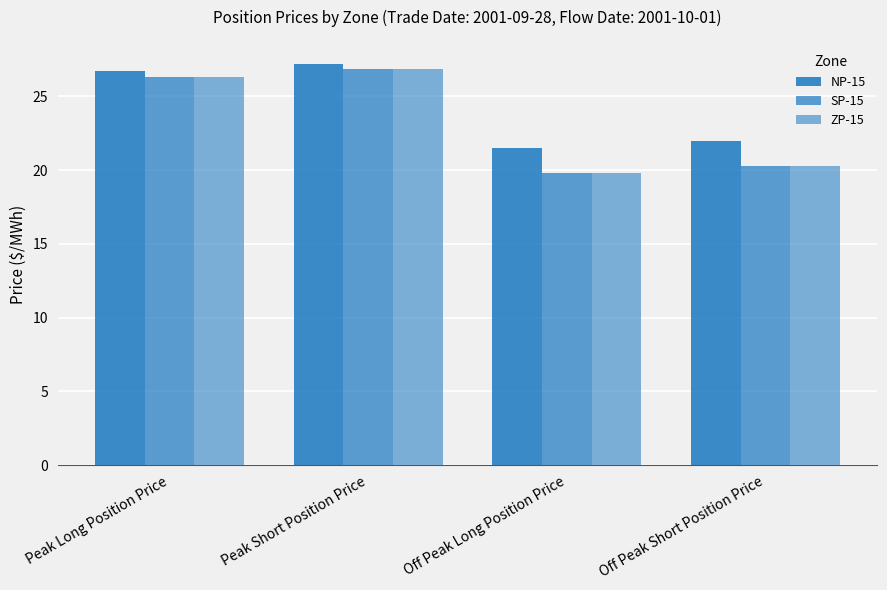

Which has a higher value, Peak Short Position Price or Peak Long Position Price?

Peak Short Position Price